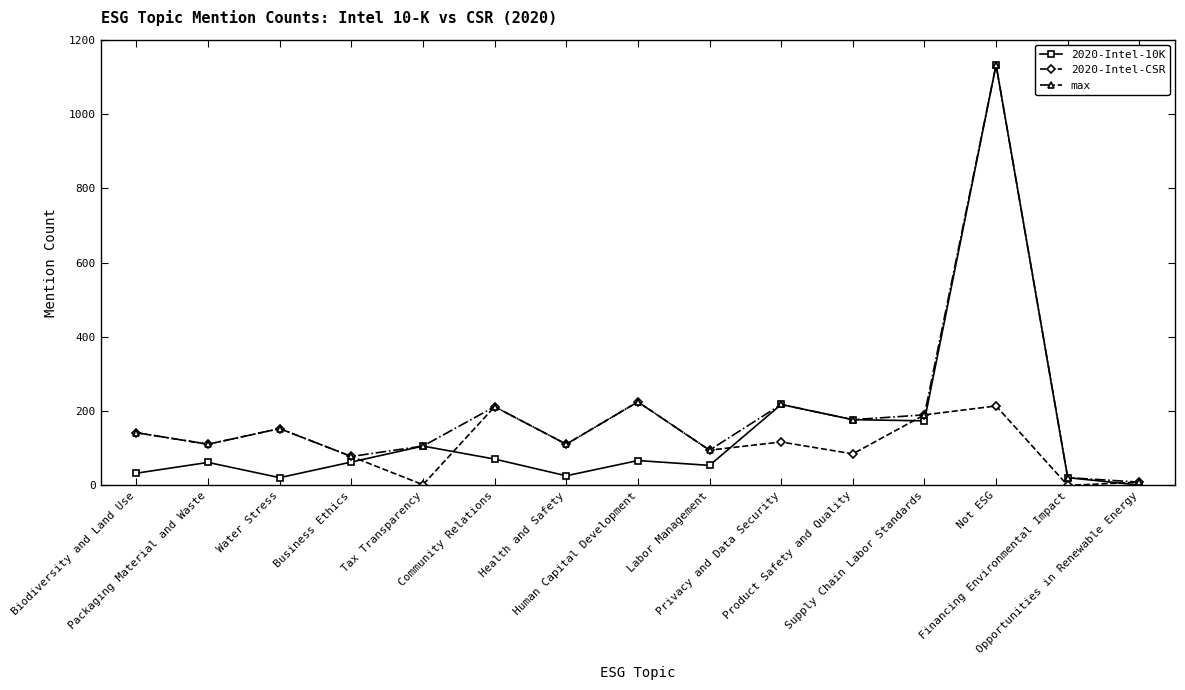

Which series has the widest spread of values?

2020-Intel-10K